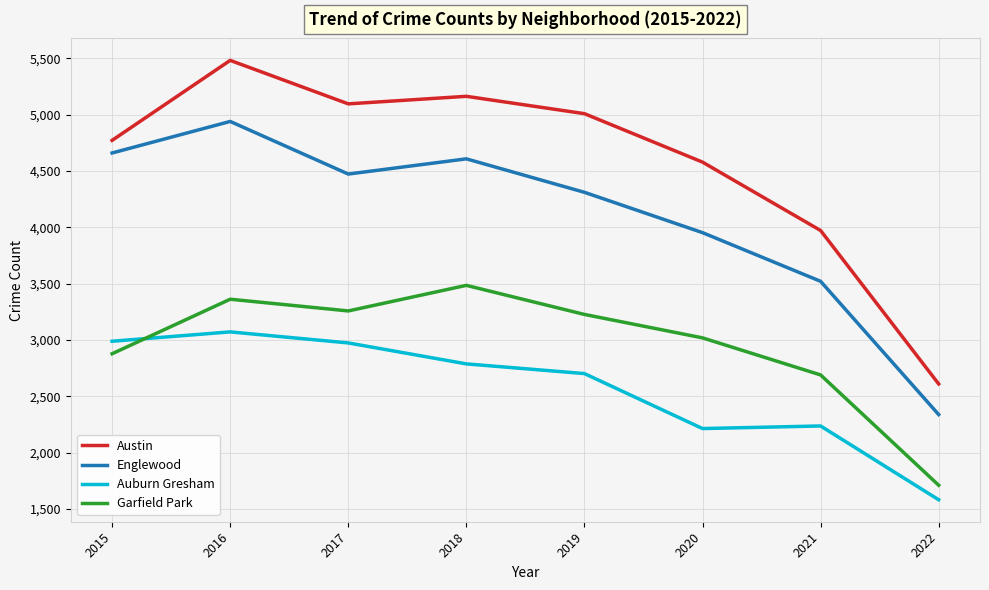

Rank the series by their average value, from highest to lowest.

Austin, Englewood, Garfield Park, Auburn Gresham